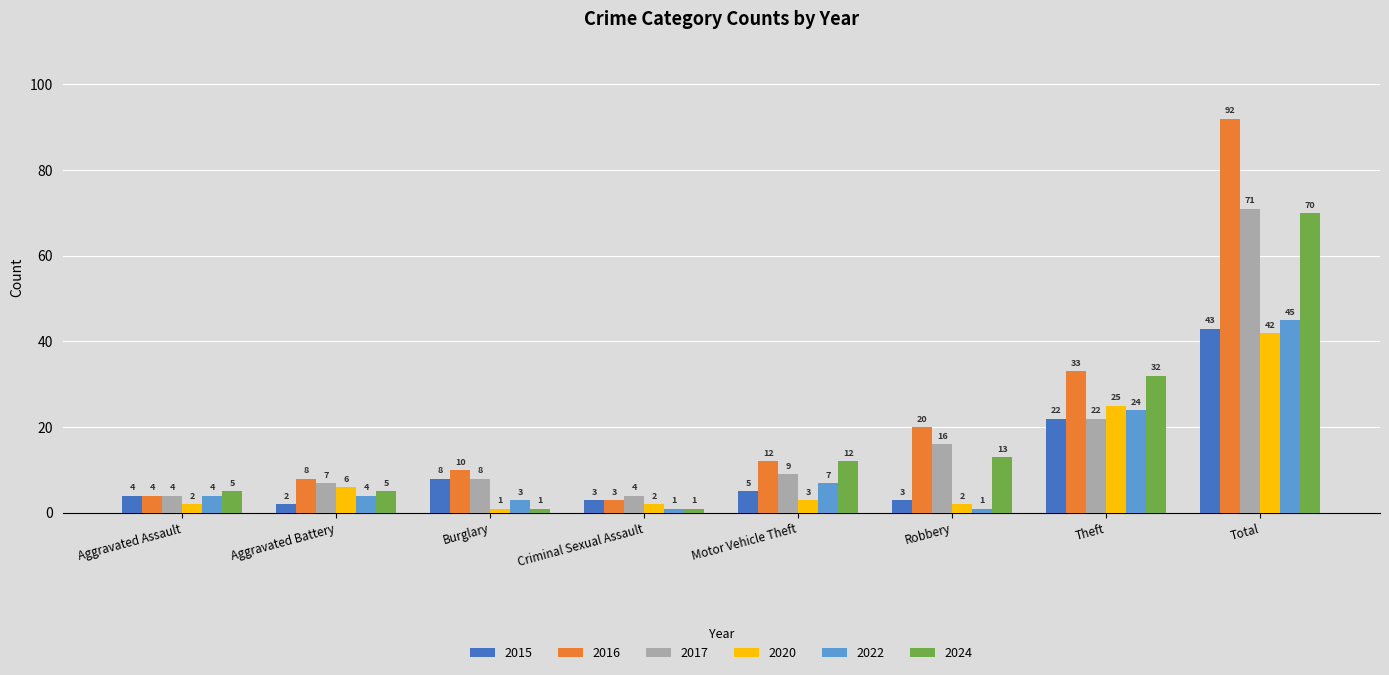

What is the difference between the second highest and second lowest values in the 2024 series?

31